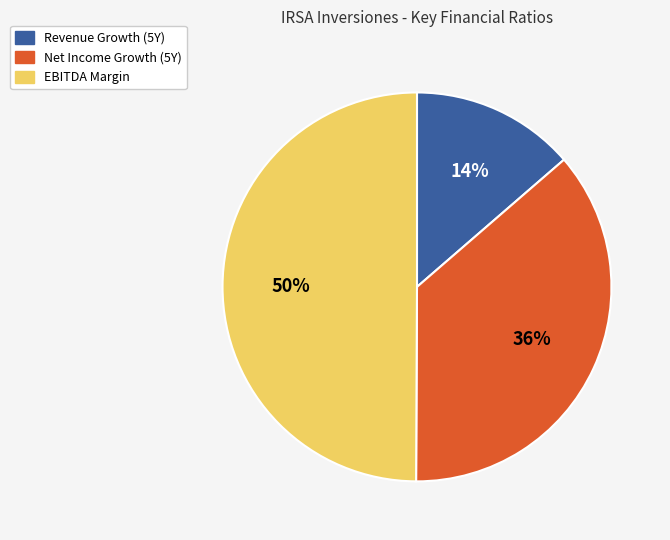

To the nearest percent, what is the difference between the largest and smallest slice percentages?

36%